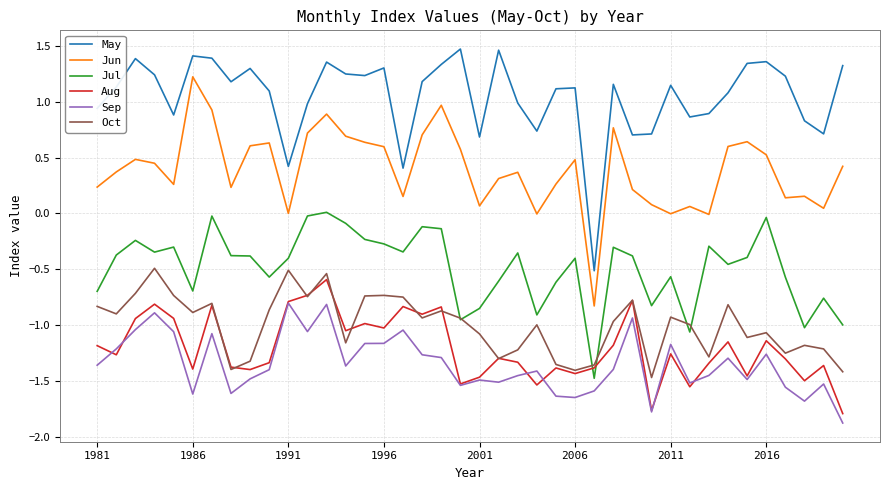

Which series has the largest total across all categories?

May